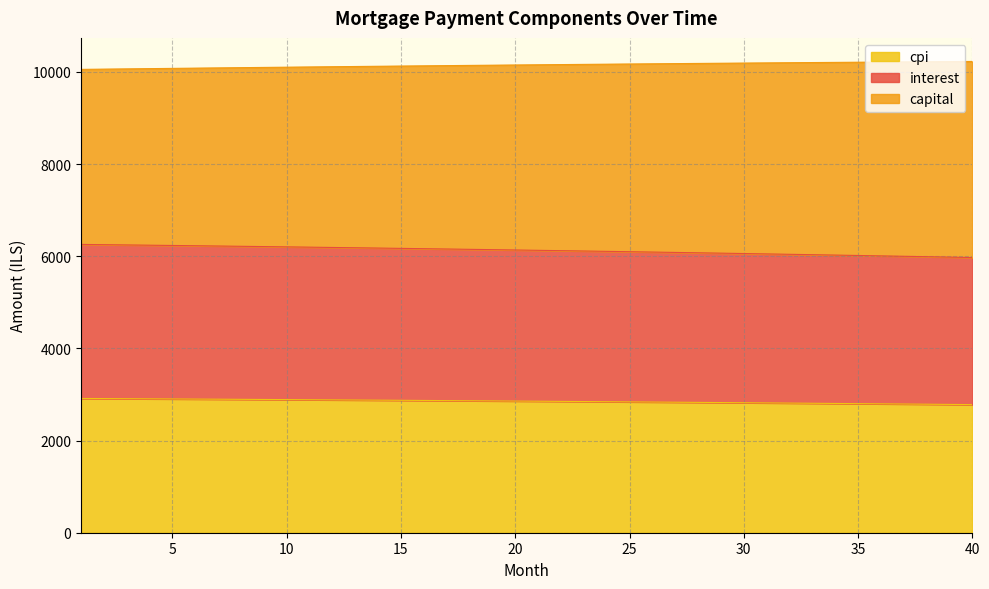

The value of cpi at 5 is 2903.4. True or false?

True